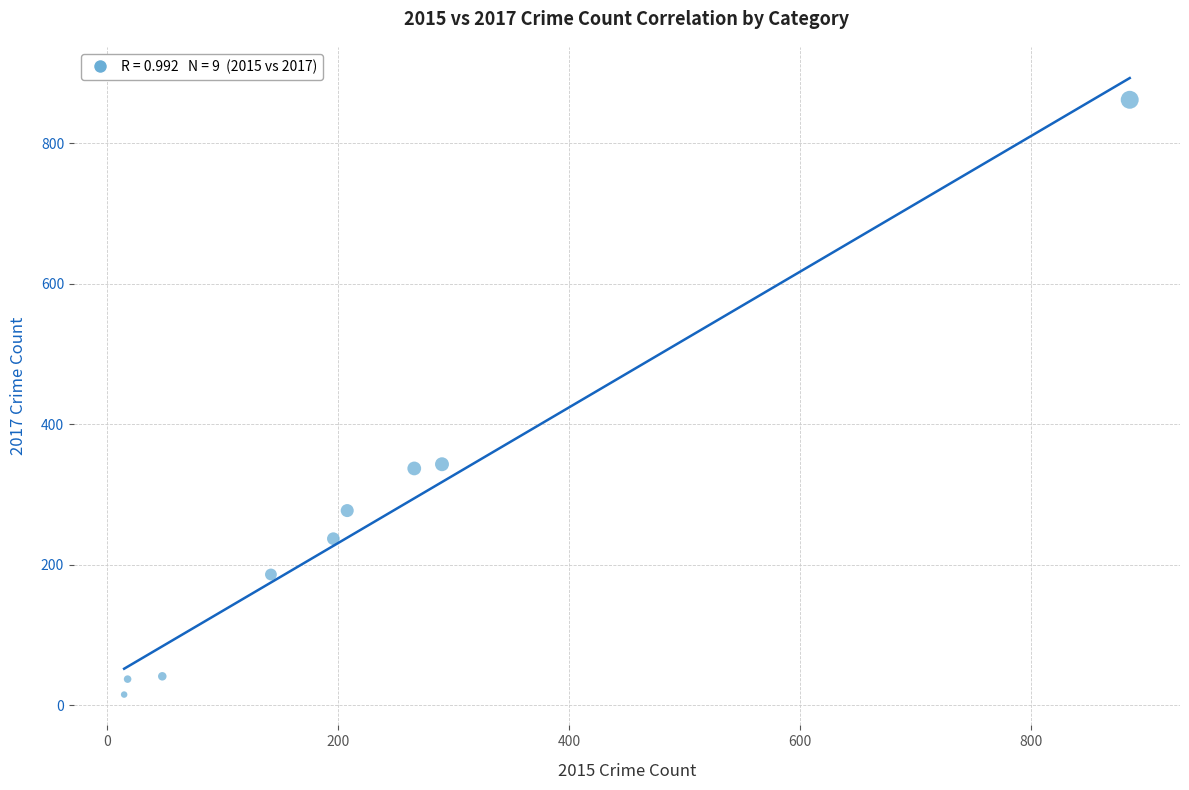

What is the average Y value?

259